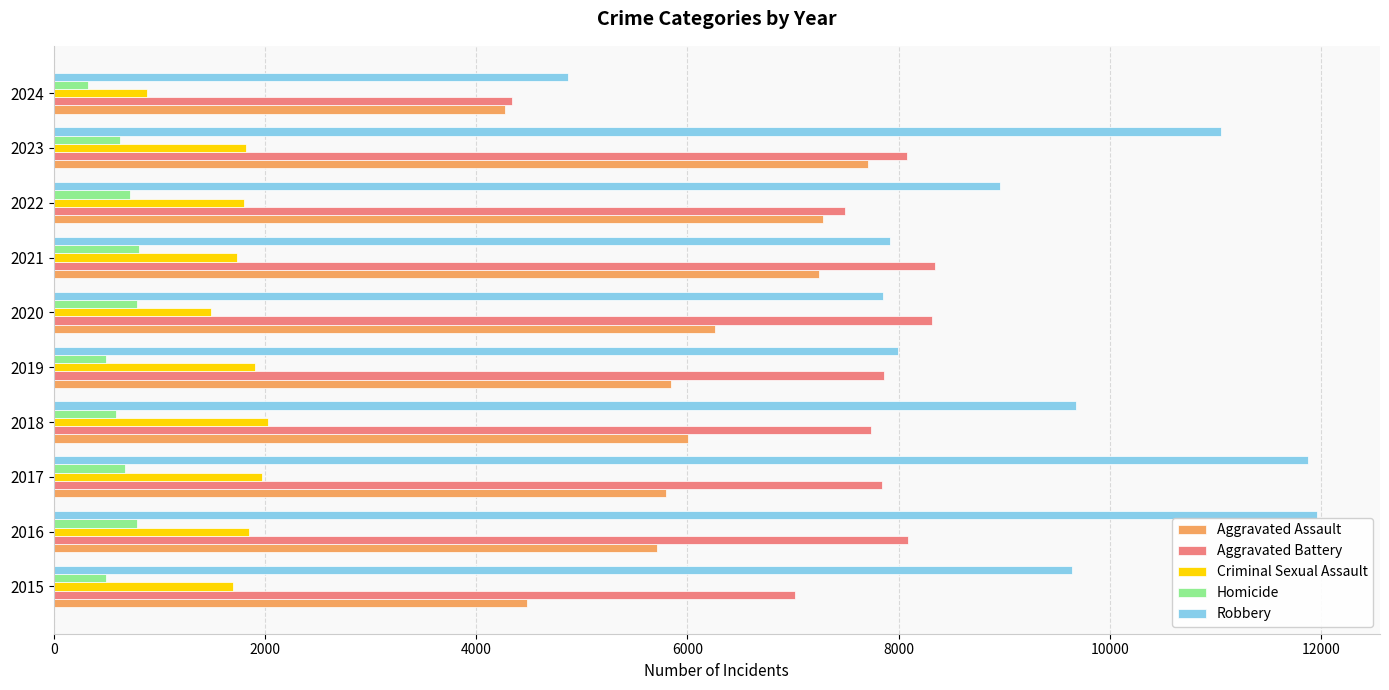

Which series has the largest total across all categories?

Robbery